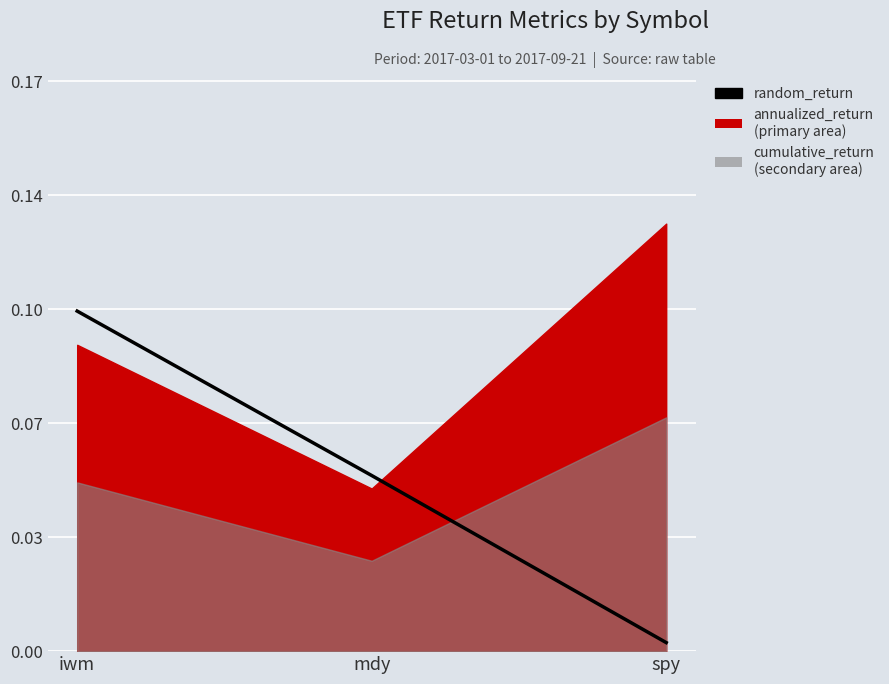

True or false: the data shows 0.0 at mdy.

False